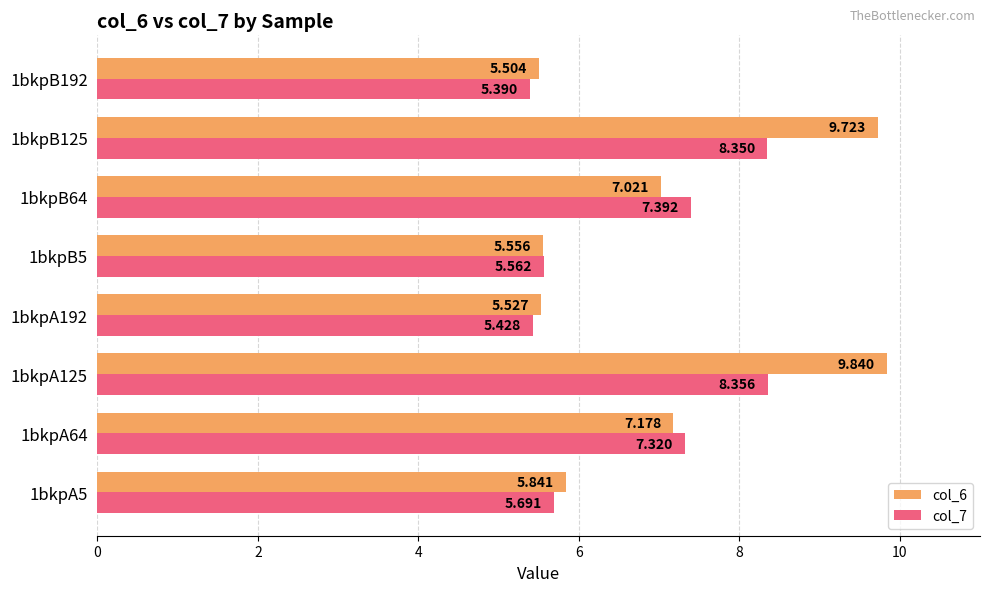

Is the value of col_7 at 1bkpB64 greater than the value of col_6 at 1bkpB64?

Yes